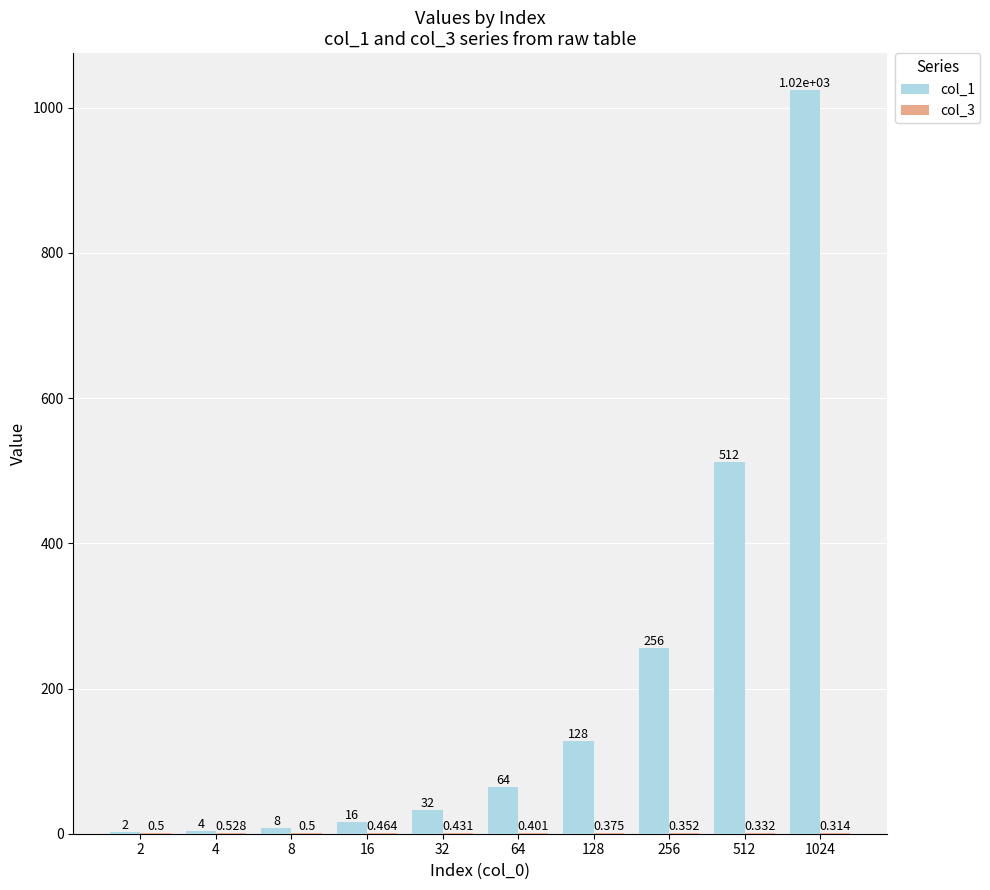

What is the total value across all series at 1024?

1024.3